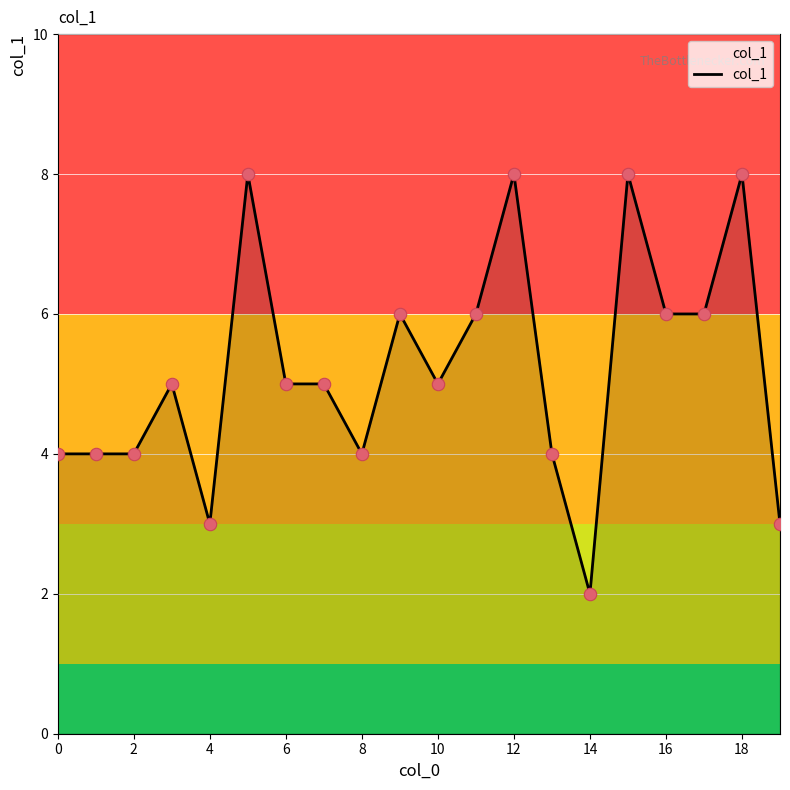

What is the maximum value shown in the chart?

8